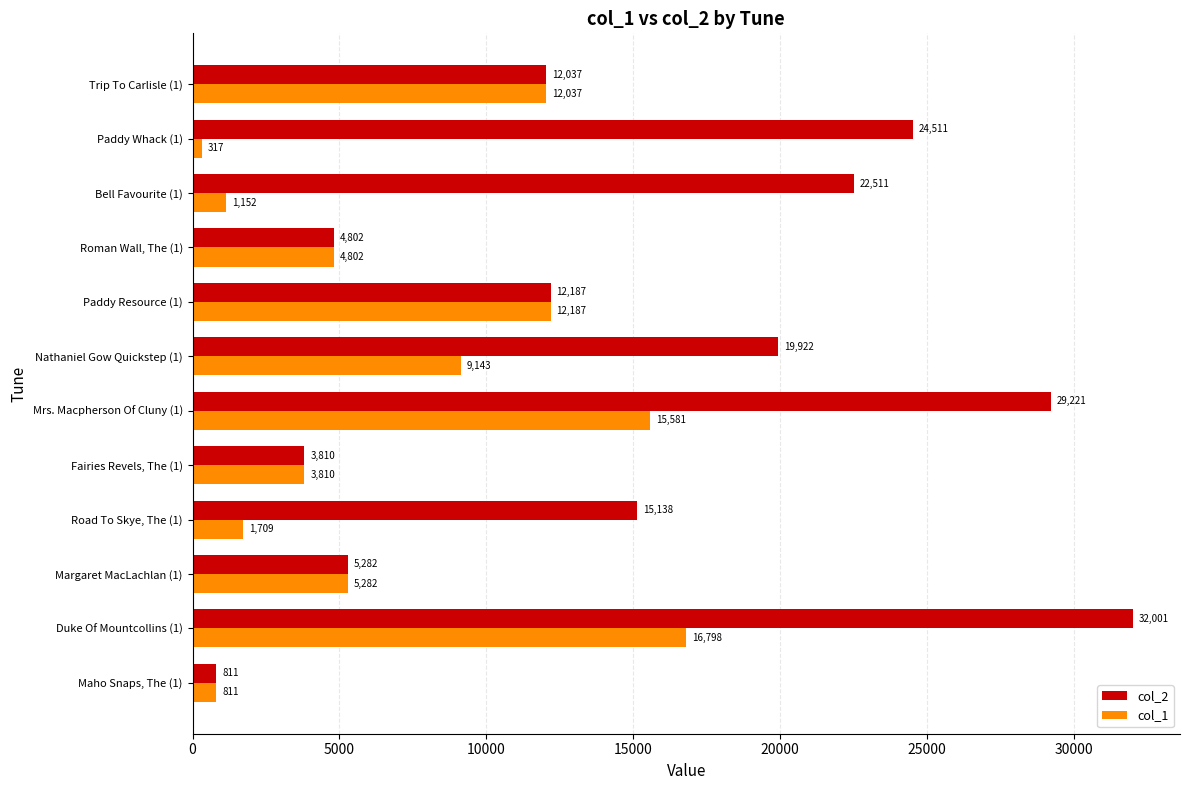

What value does the col_2 series have at Trip To Carlisle (1), to the nearest 100?

12000